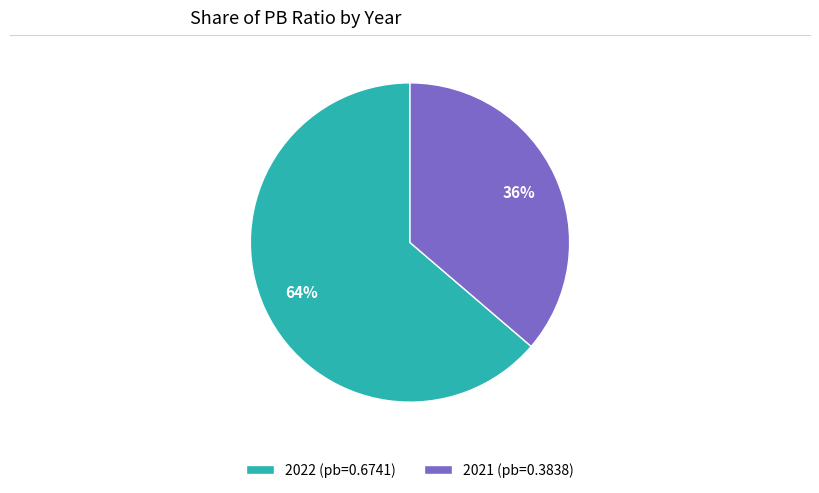

How many segments does this pie chart have?

2